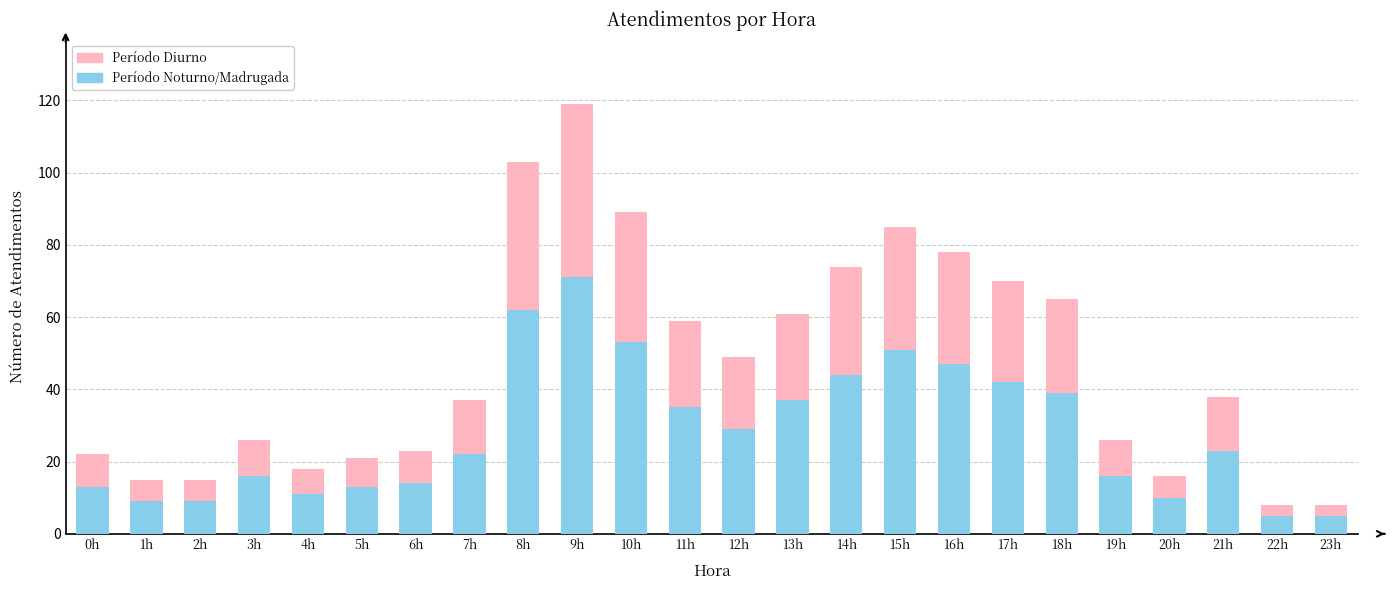

The Período Noturno/Madrugada series shows 11 at 7h. True or false?

False